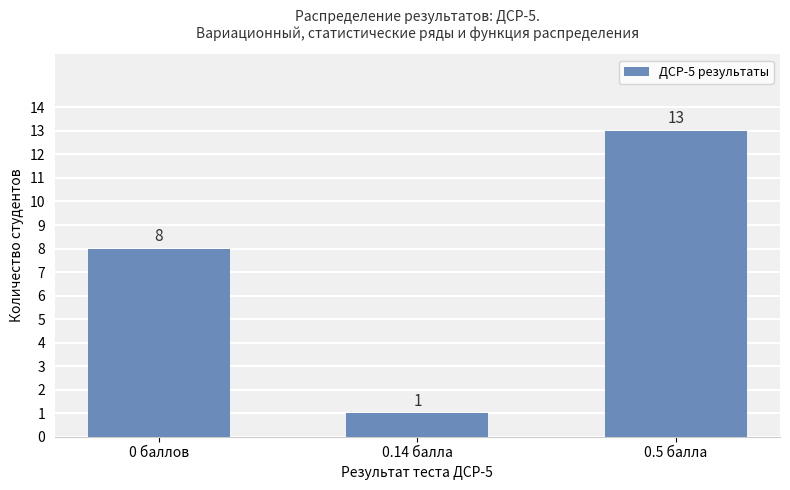

What is the smallest value displayed?

1